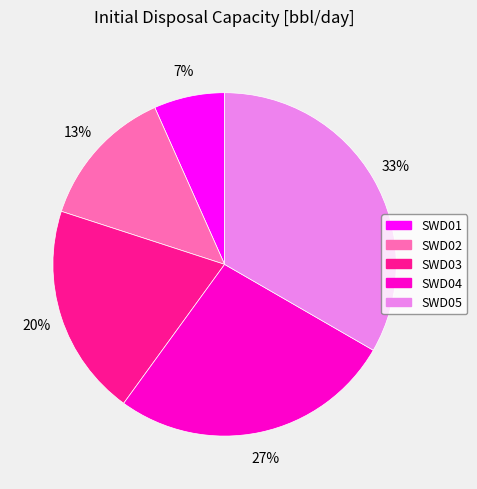

Do SWD03 and SWD04 together represent more than half of the pie?

No